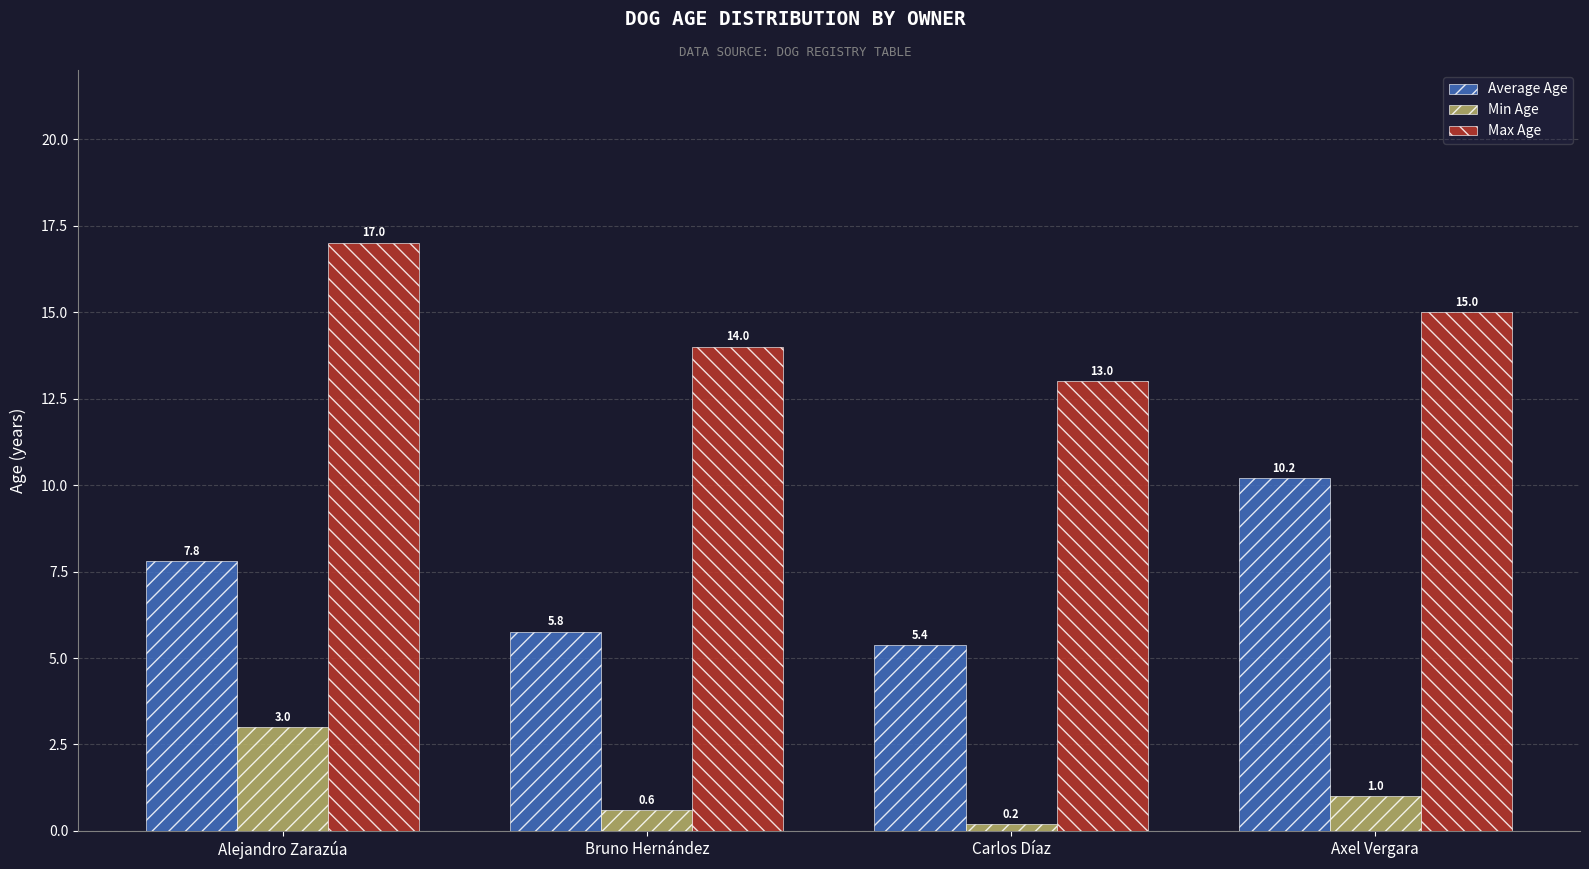

The Min Age series shows 1.0 at Axel Vergara. True or false?

True